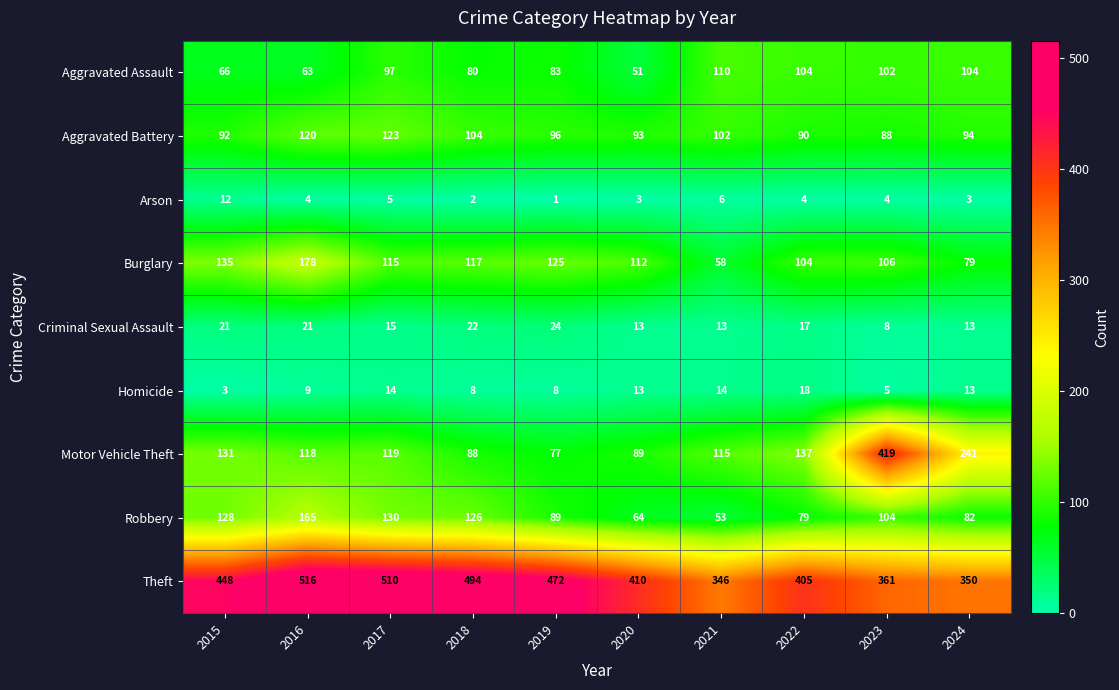

Is it true that Aggravated Assault equals 142 at 2017?

False